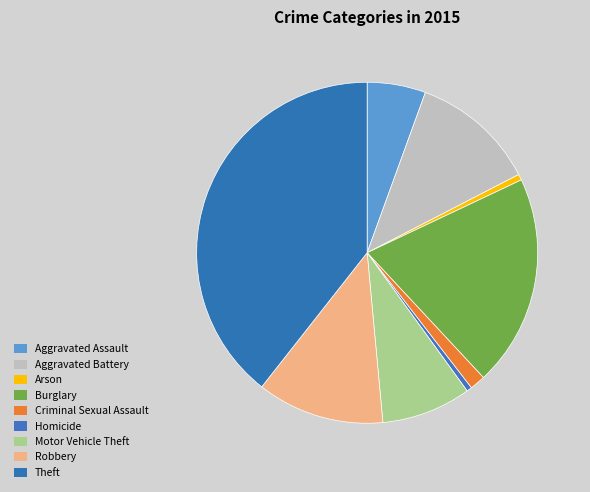

How many segments does this pie chart have?

9